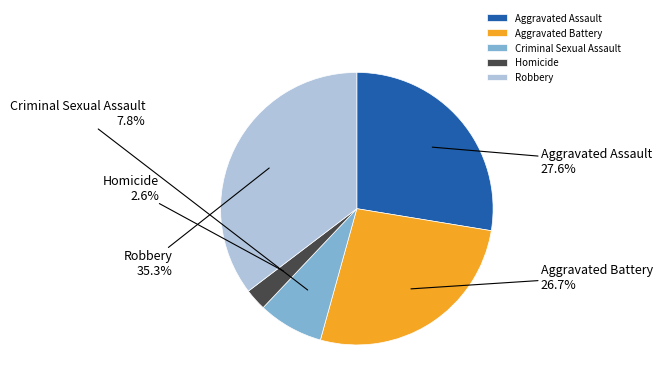

How many segments does this pie chart have?

5